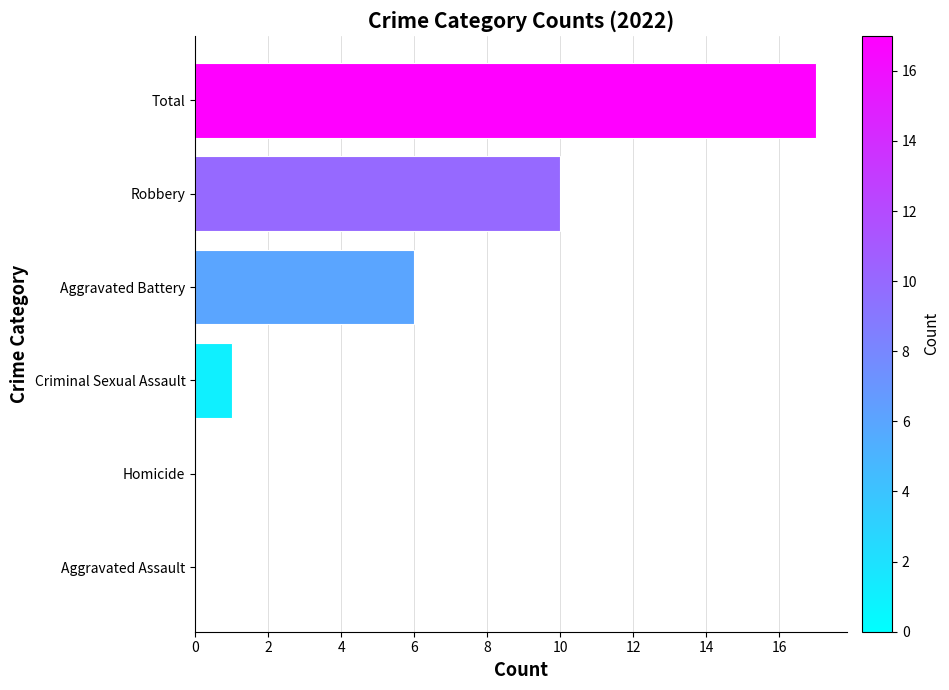

What is the sum of all values?

34